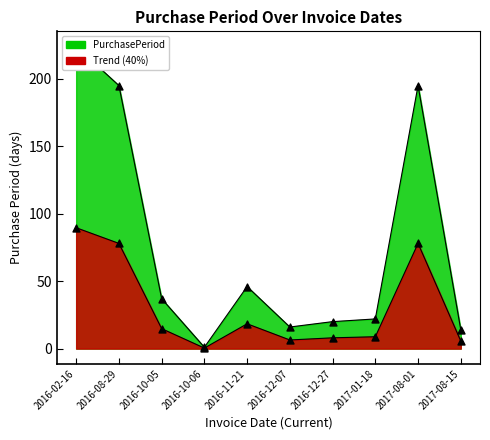

Between 2016-12-07 and 2016-11-21, which is larger?

2016-11-21